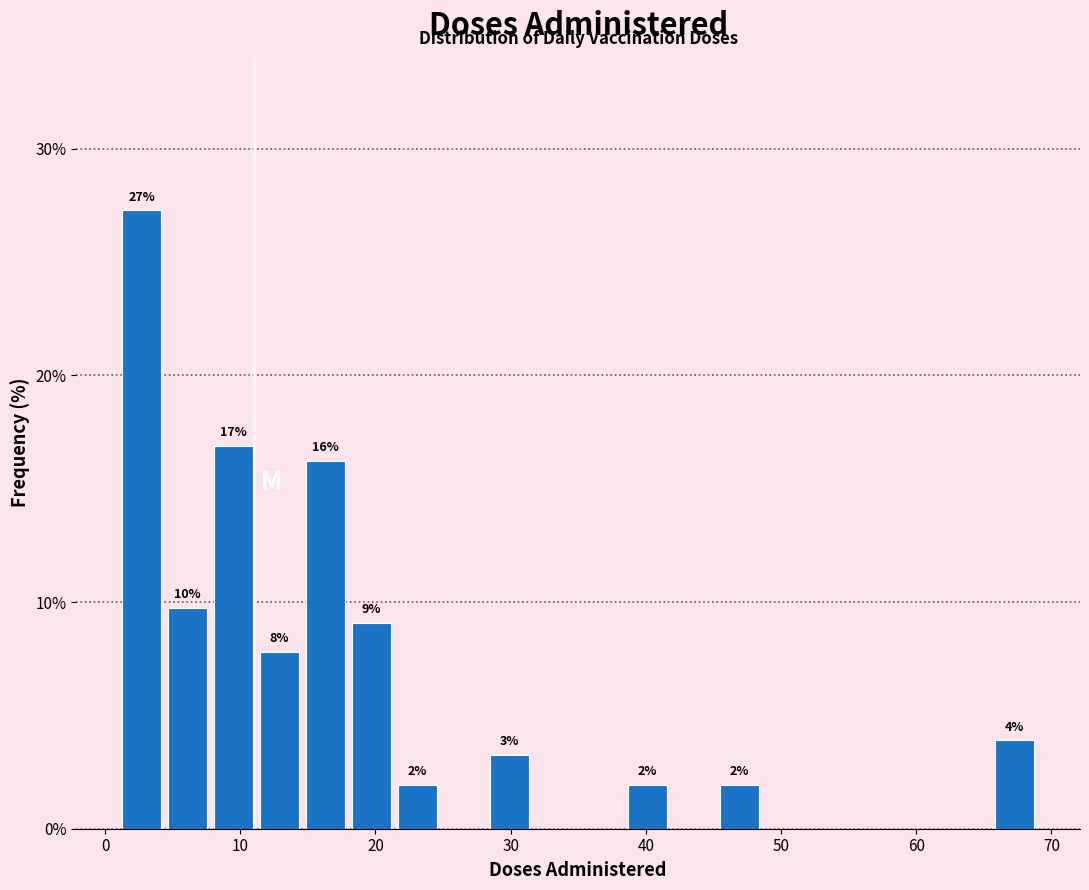

Read against the x-axis, roughly where is the centre of the tallest bar?

3